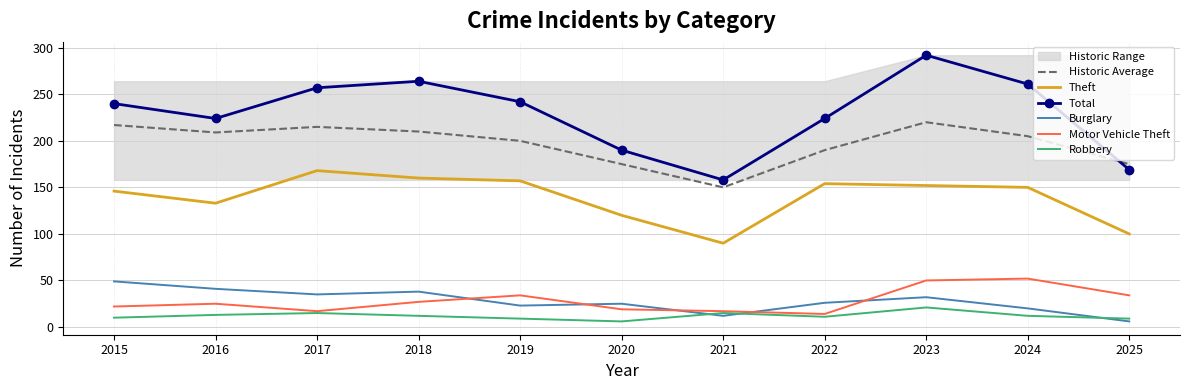

Reading left to right, transcribe all the data shown in this chart.

Historic Average: 2015=217	2016=209	2017=215	2018=210	2019=200	2020=175	2021=150	2022=190	2023=220	2024=205	2025=175
Theft: 2015=146	2016=133	2017=168	2018=160	2019=157	2020=120	2021=90	2022=154	2023=152	2024=150	2025=100
Total: 2015=240	2016=224	2017=257	2018=264	2019=242	2020=190	2021=158	2022=224	2023=292	2024=261	2025=169
Burglary: 2015=49	2016=41	2017=35	2018=38	2019=23	2020=25	2021=12	2022=26	2023=32	2024=20	2025=6
Motor Vehicle Theft: 2015=22	2016=25	2017=17	2018=27	2019=34	2020=19	2021=17	2022=14	2023=50	2024=52	2025=34
Robbery: 2015=10	2016=13	2017=15	2018=12	2019=9	2020=6	2021=15	2022=11	2023=21	2024=12	2025=9